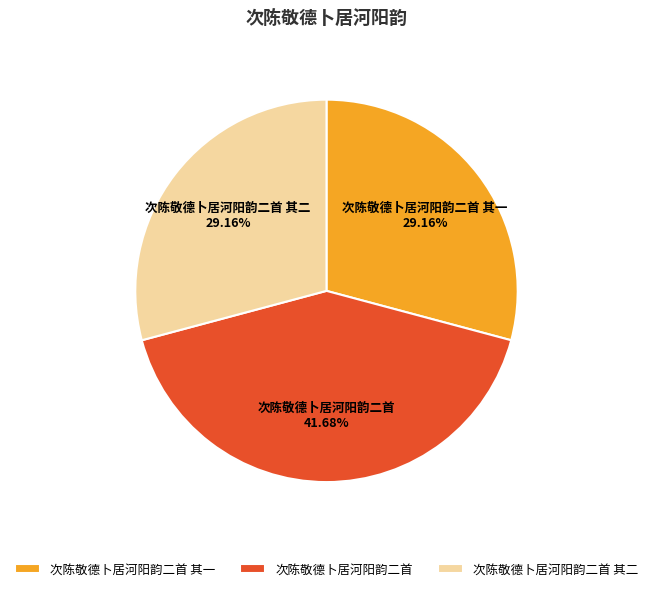

How many segments does this pie chart have?

3